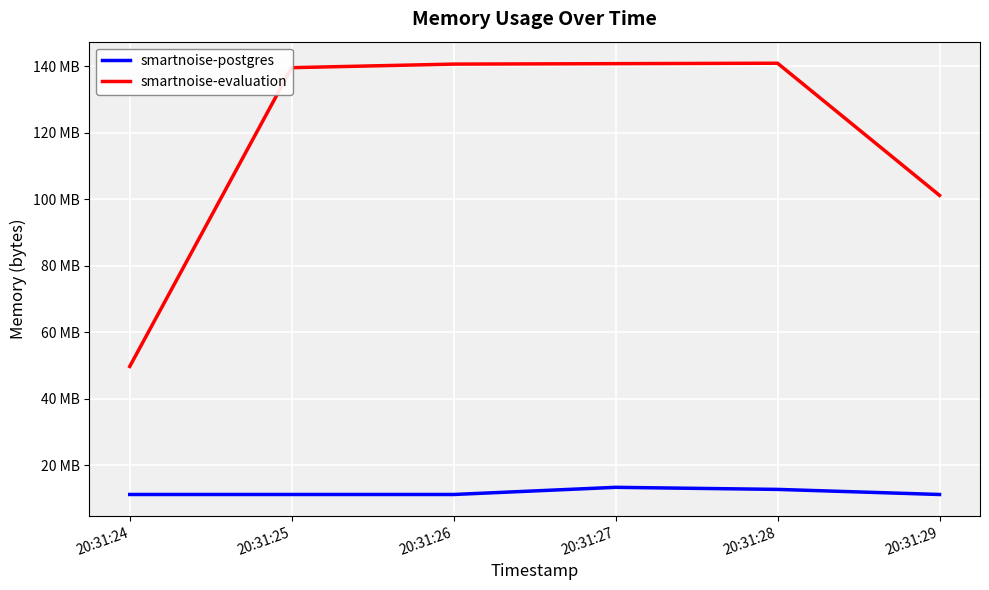

What is the maximum value shown in the chart?

140972032